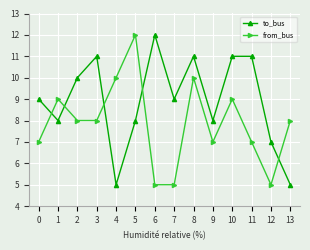

Where do to_bus and from_bus first cross each other?

0 and 1